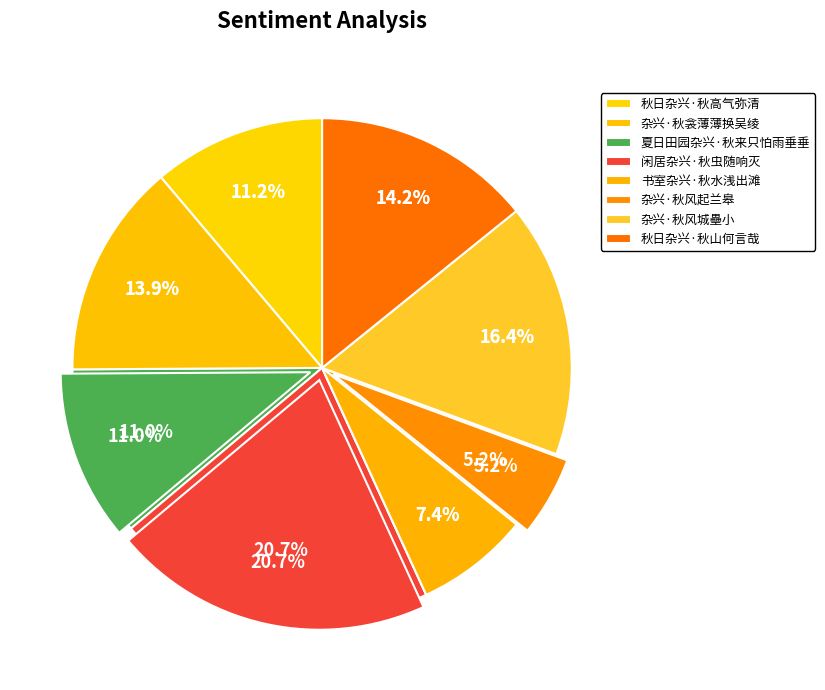

Approximately how many times larger is the value at 杂兴·秋风起兰皋 compared to 闲居杂兴·秋虫随响灭?

0.2